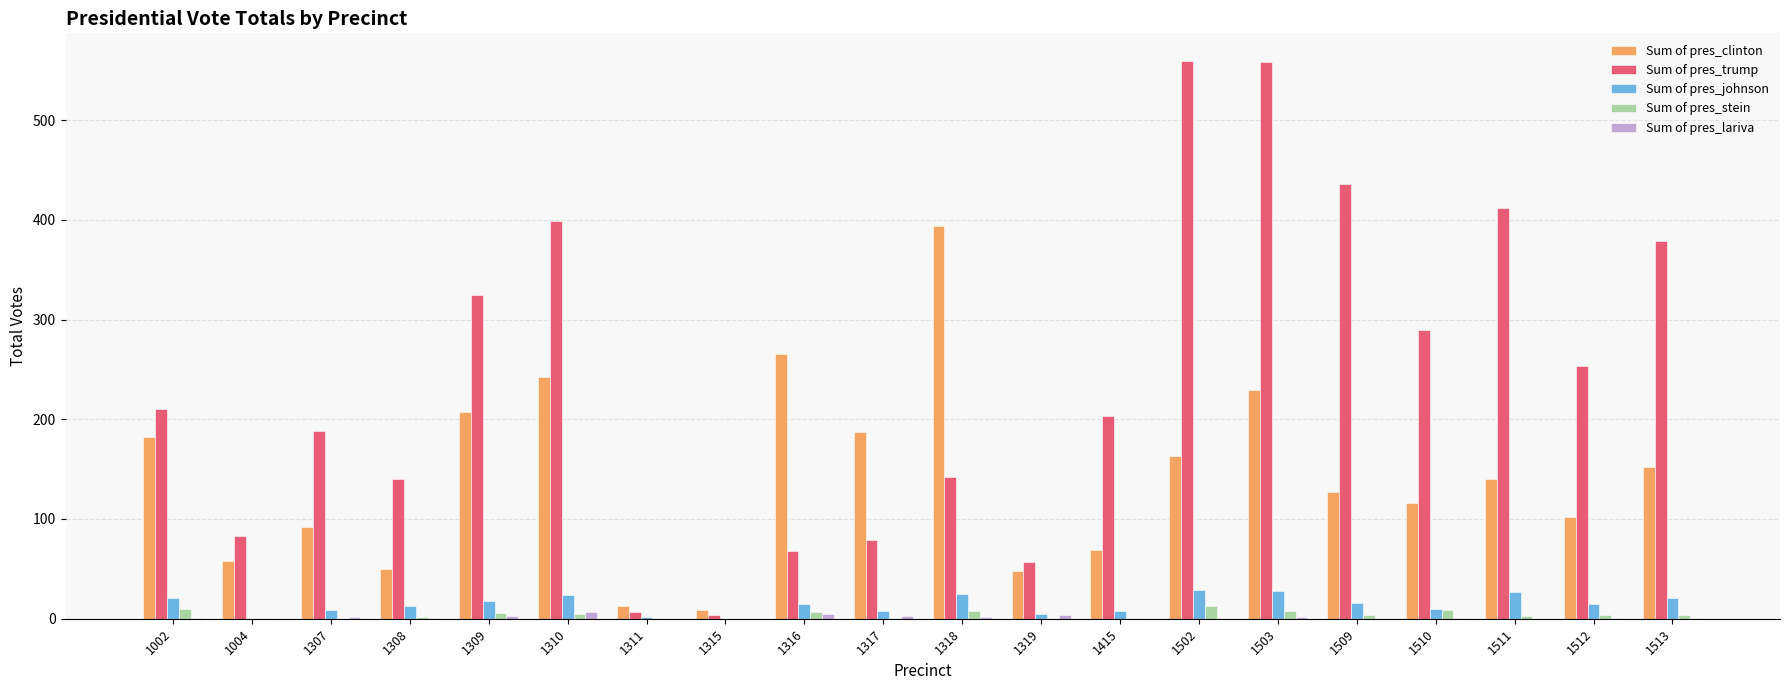

True or false: Sum of pres_johnson has a value of 15 at 1316.

True